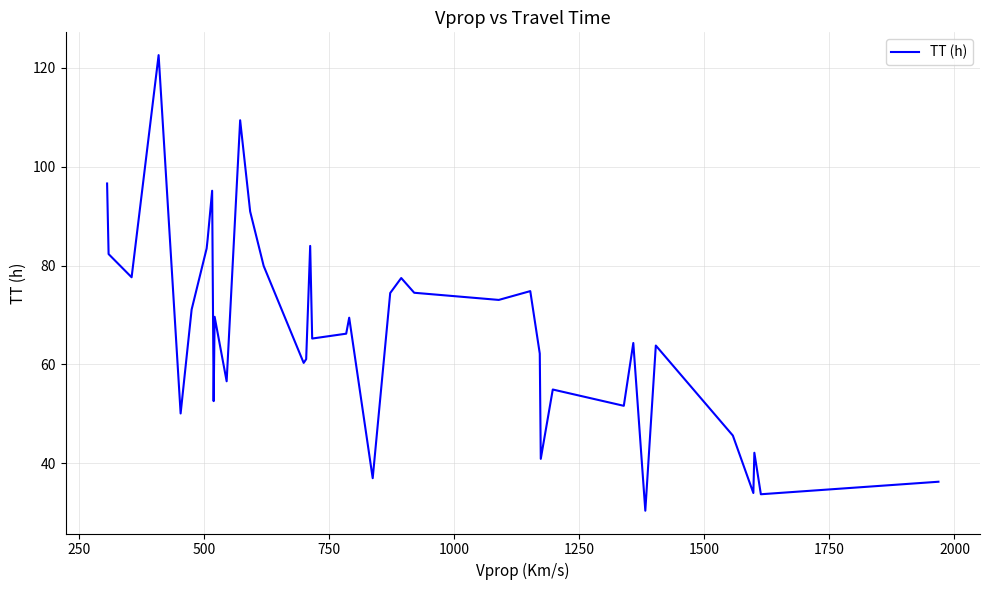

What is the difference between the maximum and second lowest values?

88.9